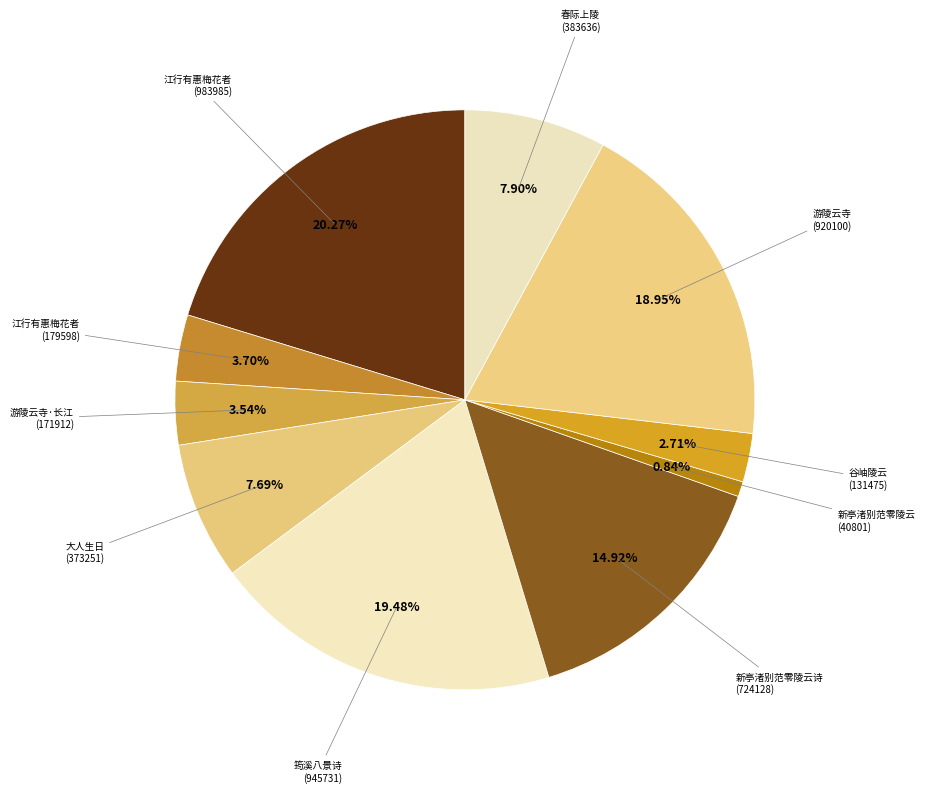

Count the number of slices in the pie.

10